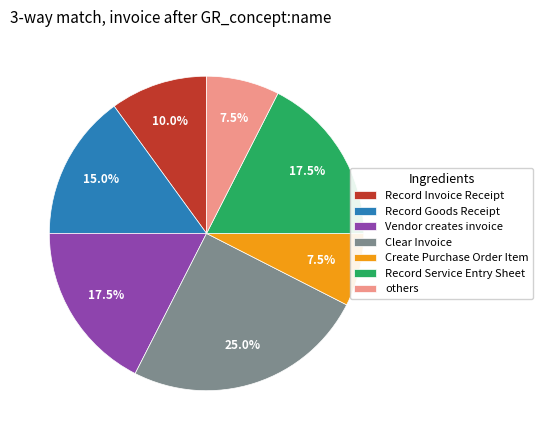

Which category has the biggest portion of the pie?

Clear Invoice